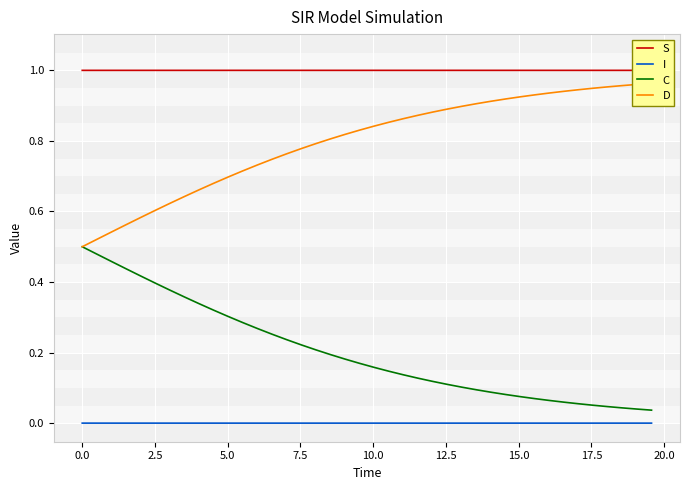

True or false: C and I intersect in this chart.

False